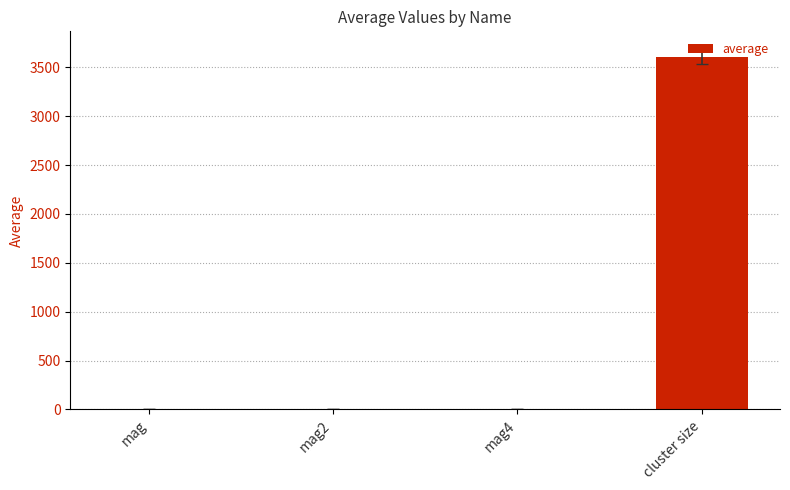

Count the number of categories in the chart.

4